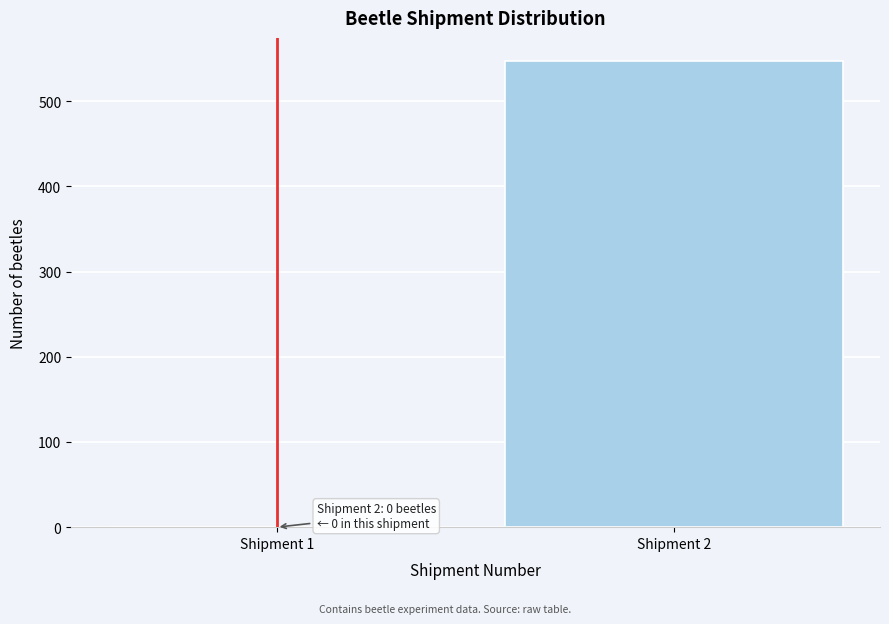

Reading left to right, what are all the values shown in this chart?

Shipment 1=0	Shipment 2=547